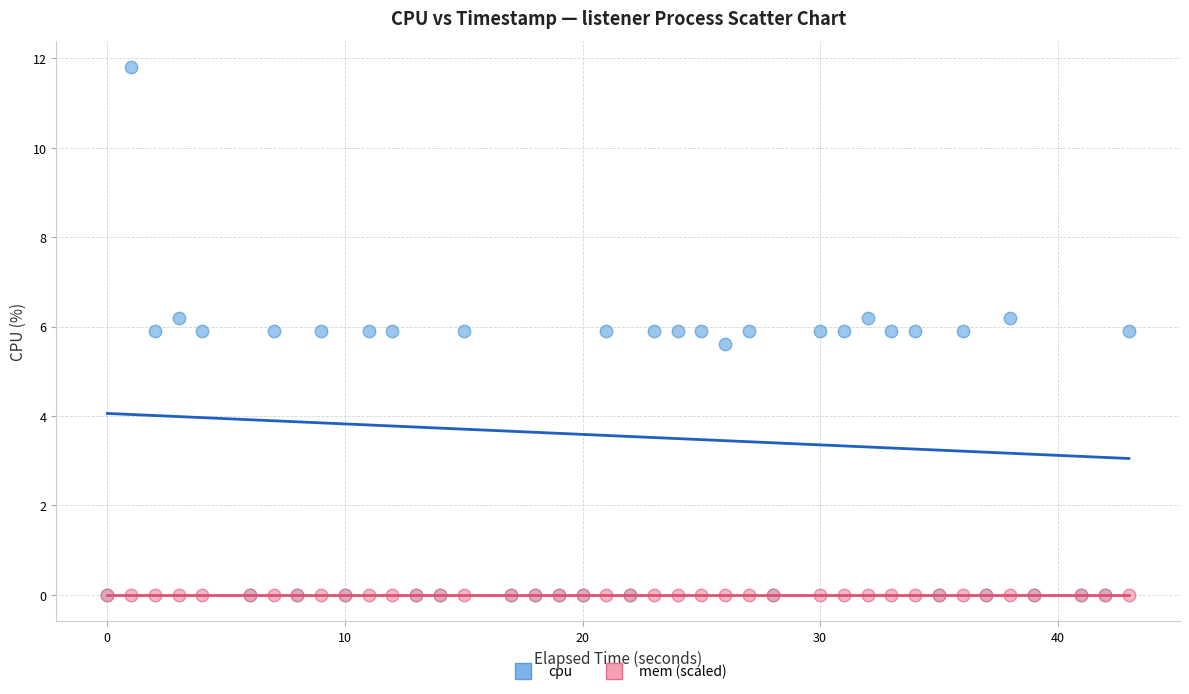

What are all the series names shown in the legend?

cpu, mem (scaled)